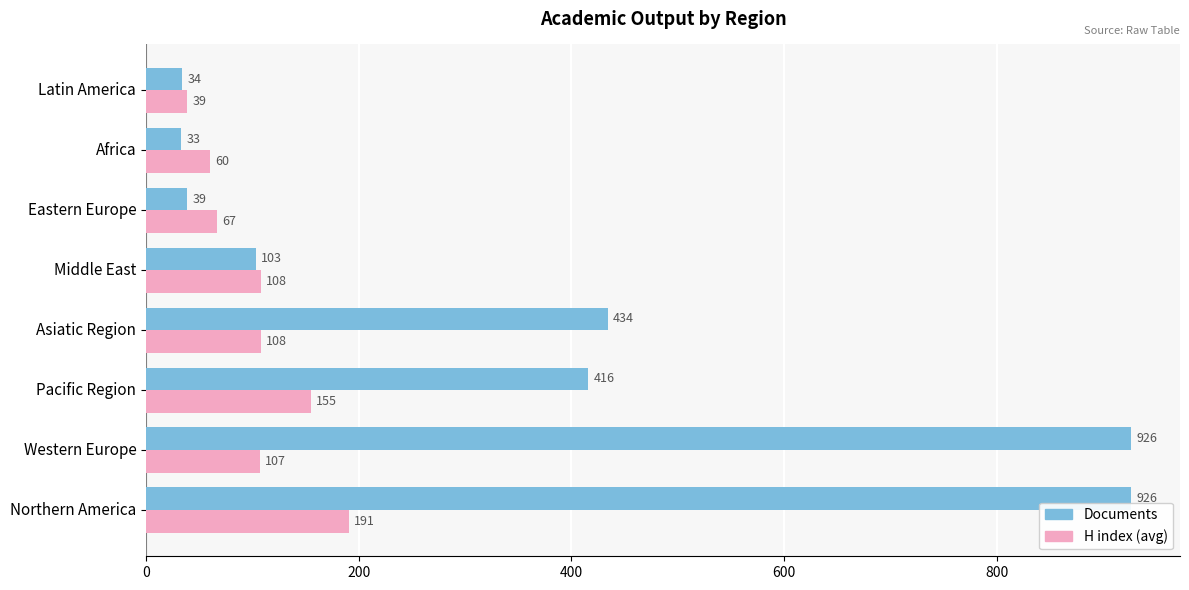

What is the average value of the Documents series?

364